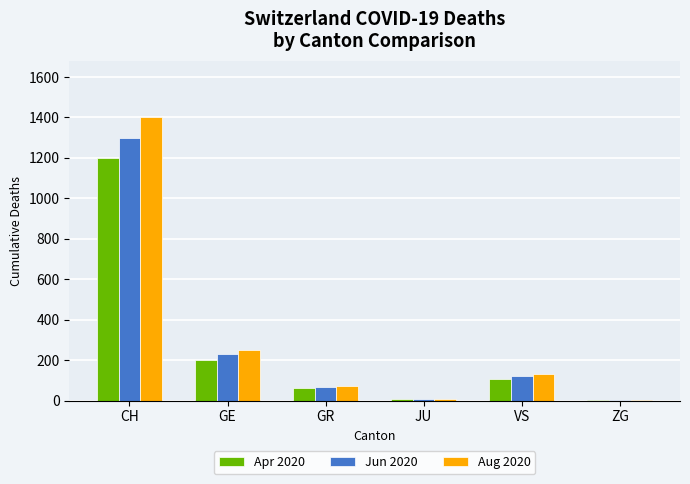

What is the greatest value displayed?

1400